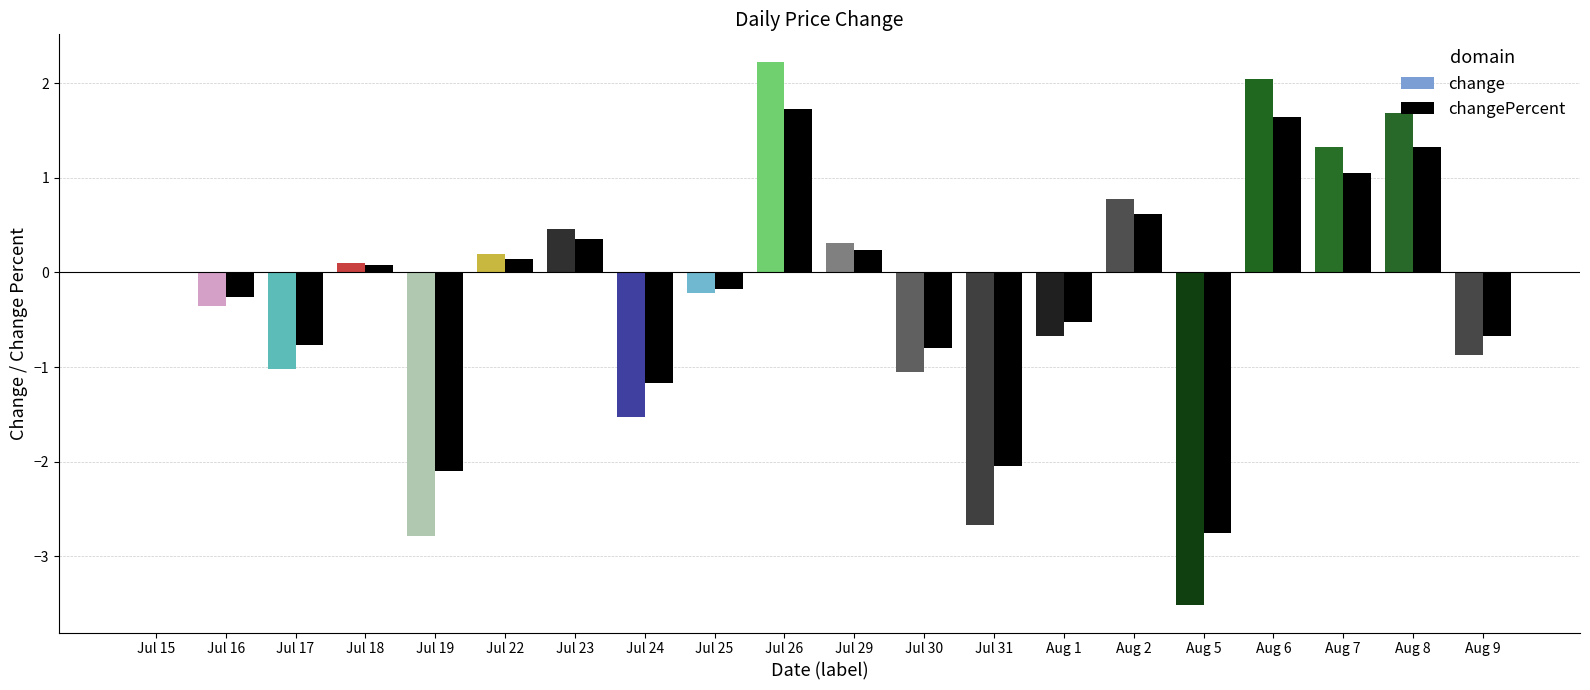

How many negative values does the change series have?

10